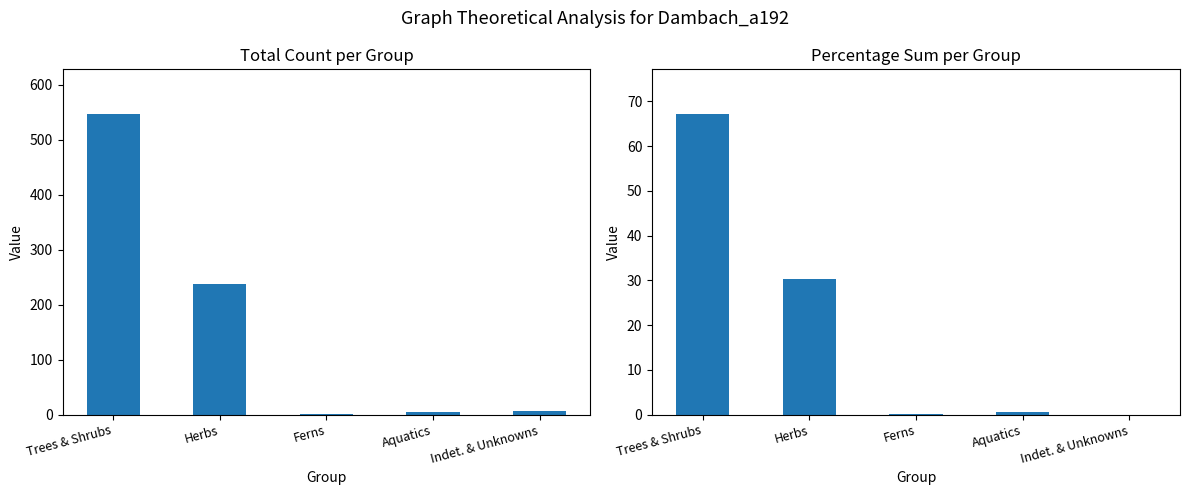

Where is Total Count nearest to the value 273?

Herbs